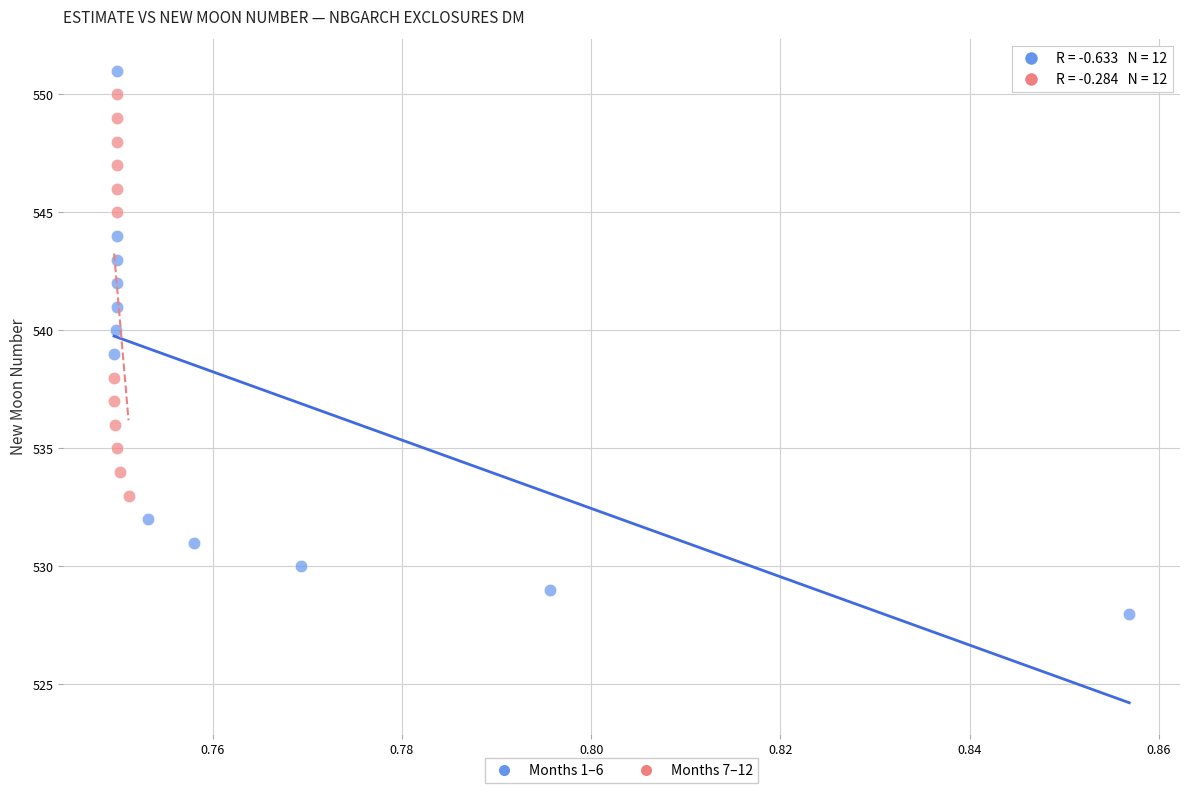

Which series reaches the minimum Y coordinate?

Months 1–6